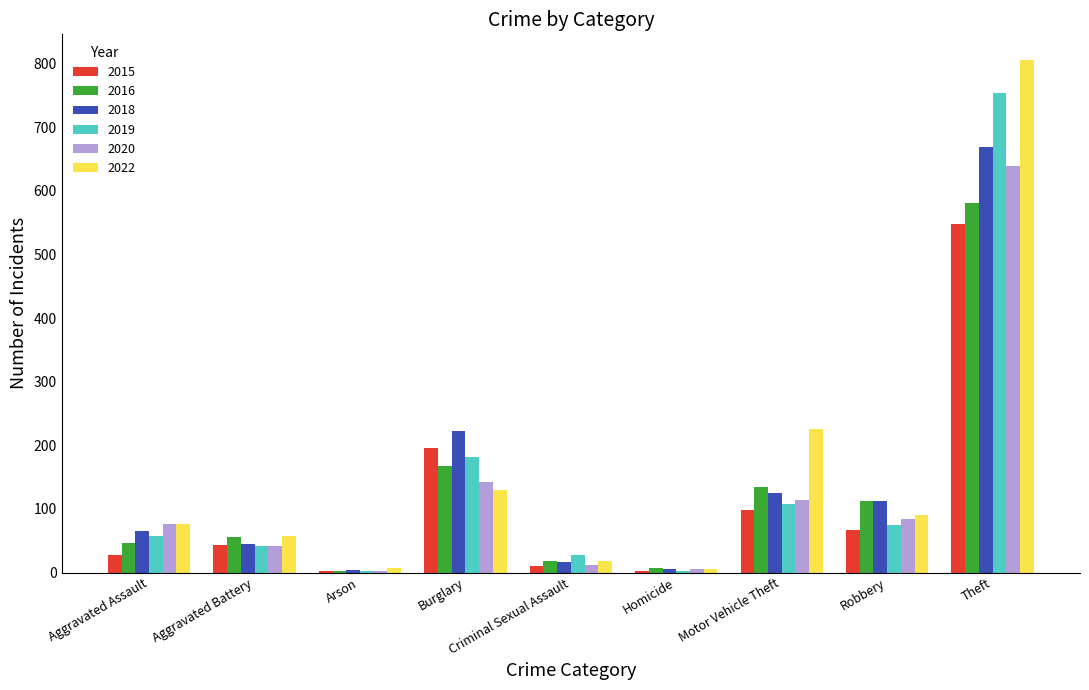

Count the number of categories in the chart.

9